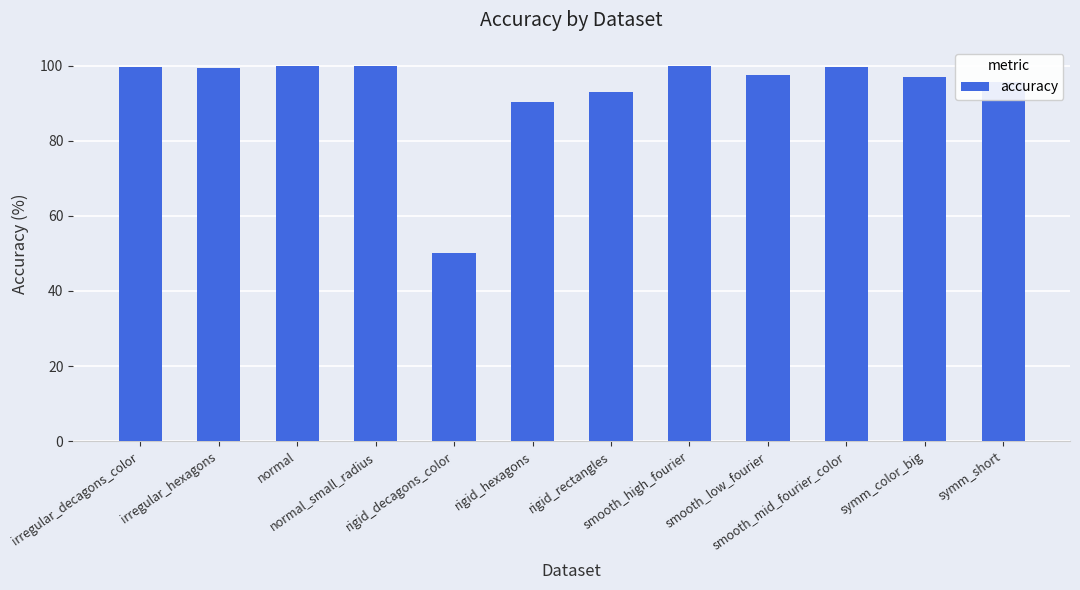

How many bars are there in total?

12